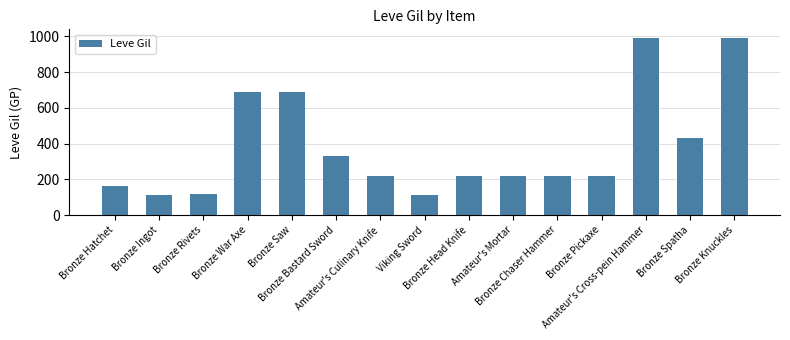

Between Bronze Pickaxe and Bronze War Axe, which is larger?

Bronze War Axe